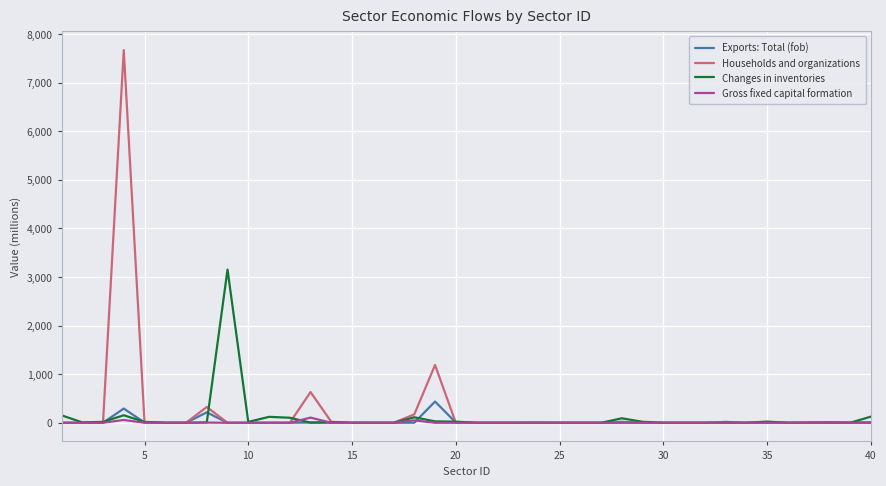

Which series has the largest range (max minus min)?

Households and organizations